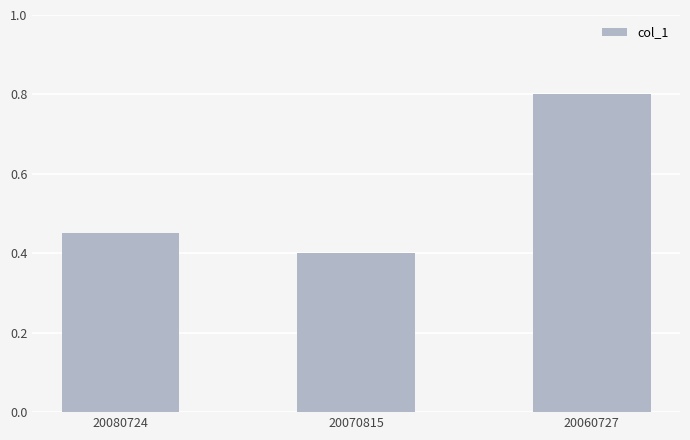

List the labels in order of value, smallest first.

20070815, 20080724, 20060727